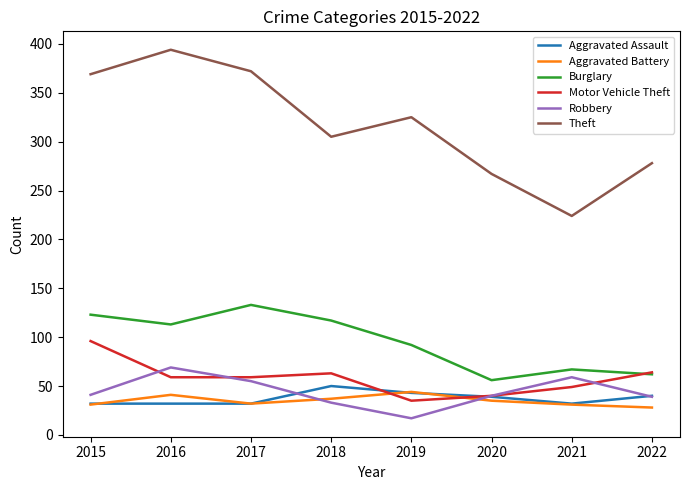

True or false: Robbery has a value of 17 at 2019.

True